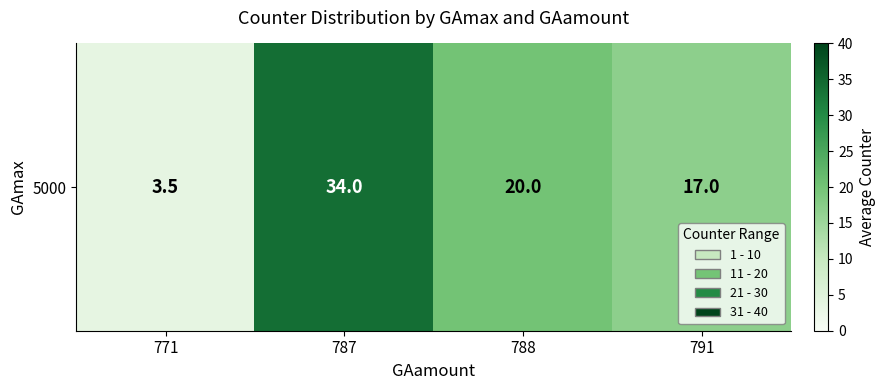

What is the difference between the second highest and second lowest values?

3.0